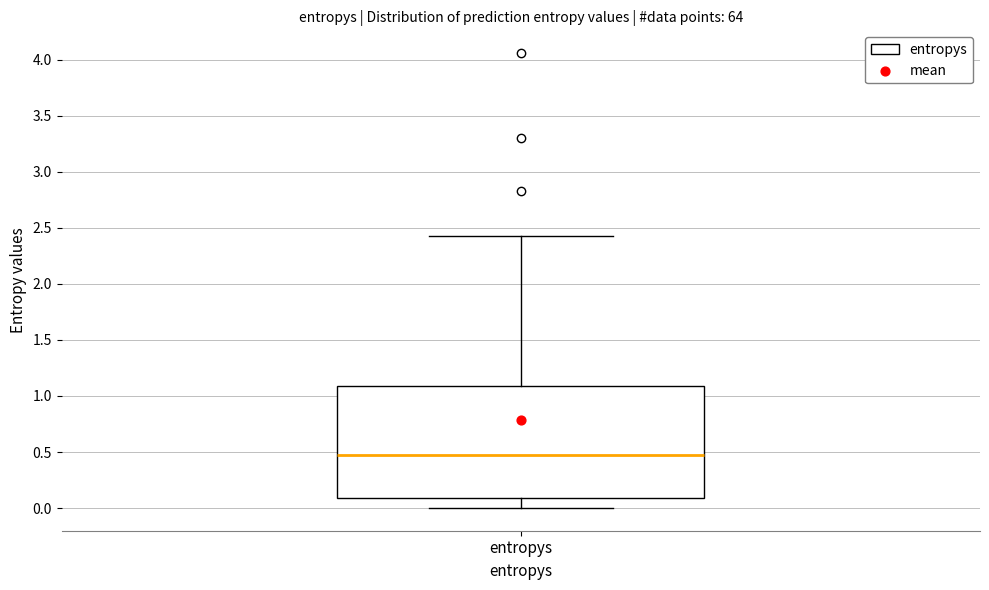

Where is the lower edge of the box for entropys on the y-axis? The values are not printed on the chart, so give them approximately, as read against the axis.

0.10